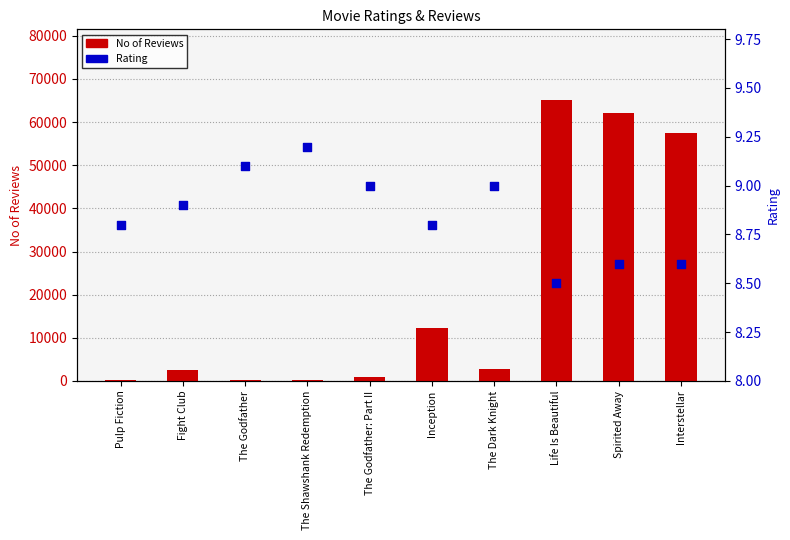

Which series reaches the minimum Y coordinate?

Rating